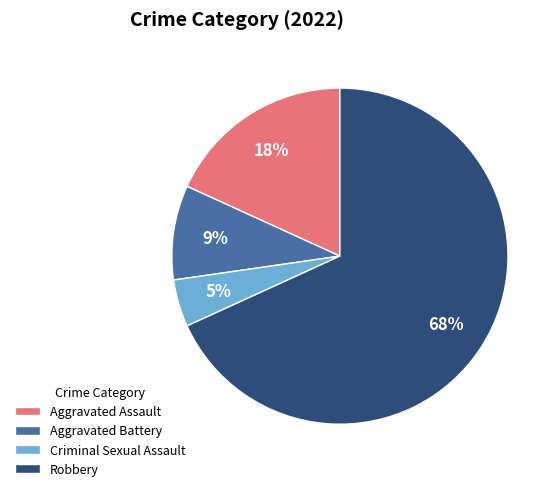

What percentage is the Robbery slice, to the nearest percent?

68%